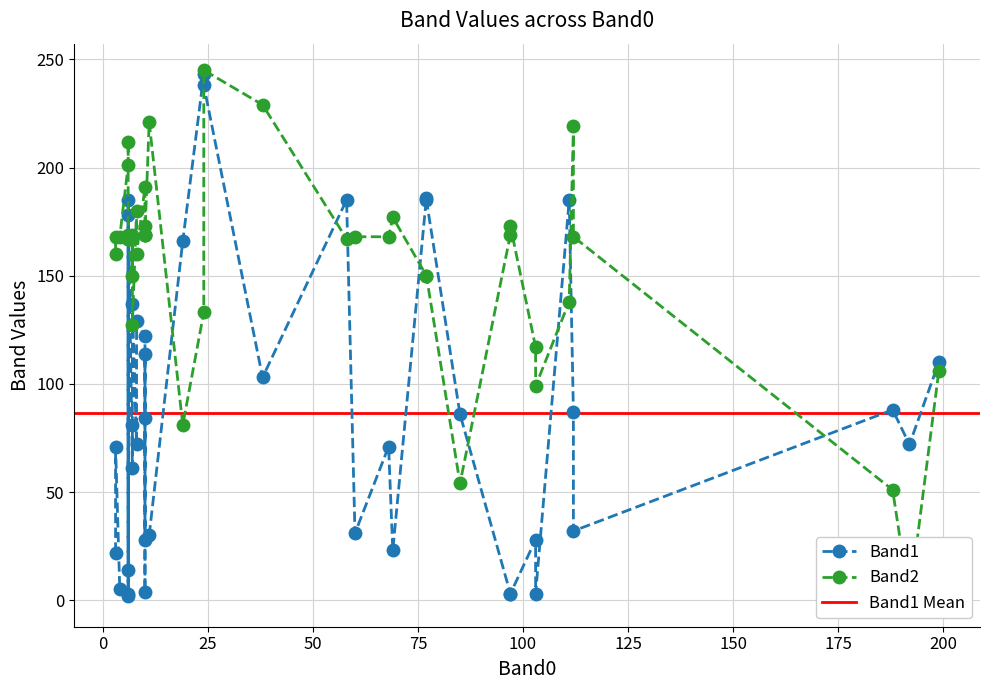

What is the highest value of the Band2 series?

245